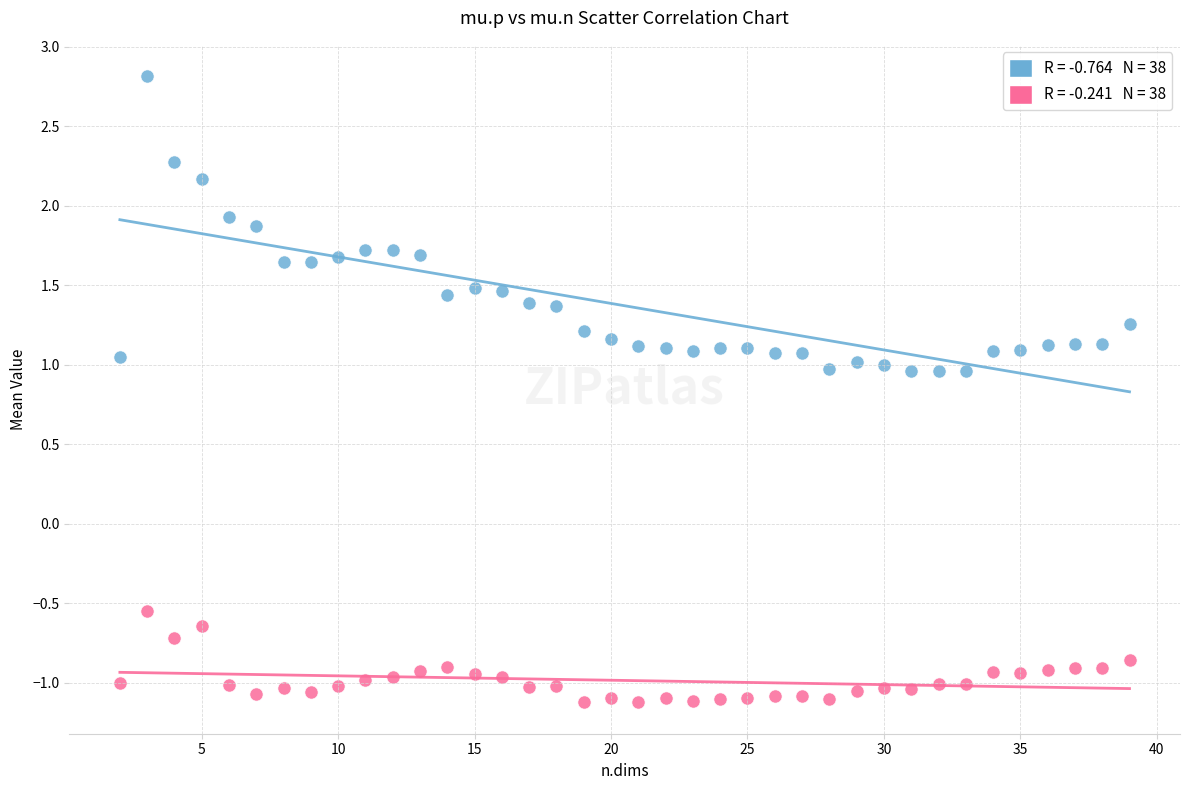

Across all data points, what is the range of Y values (max minus min)?

3.9